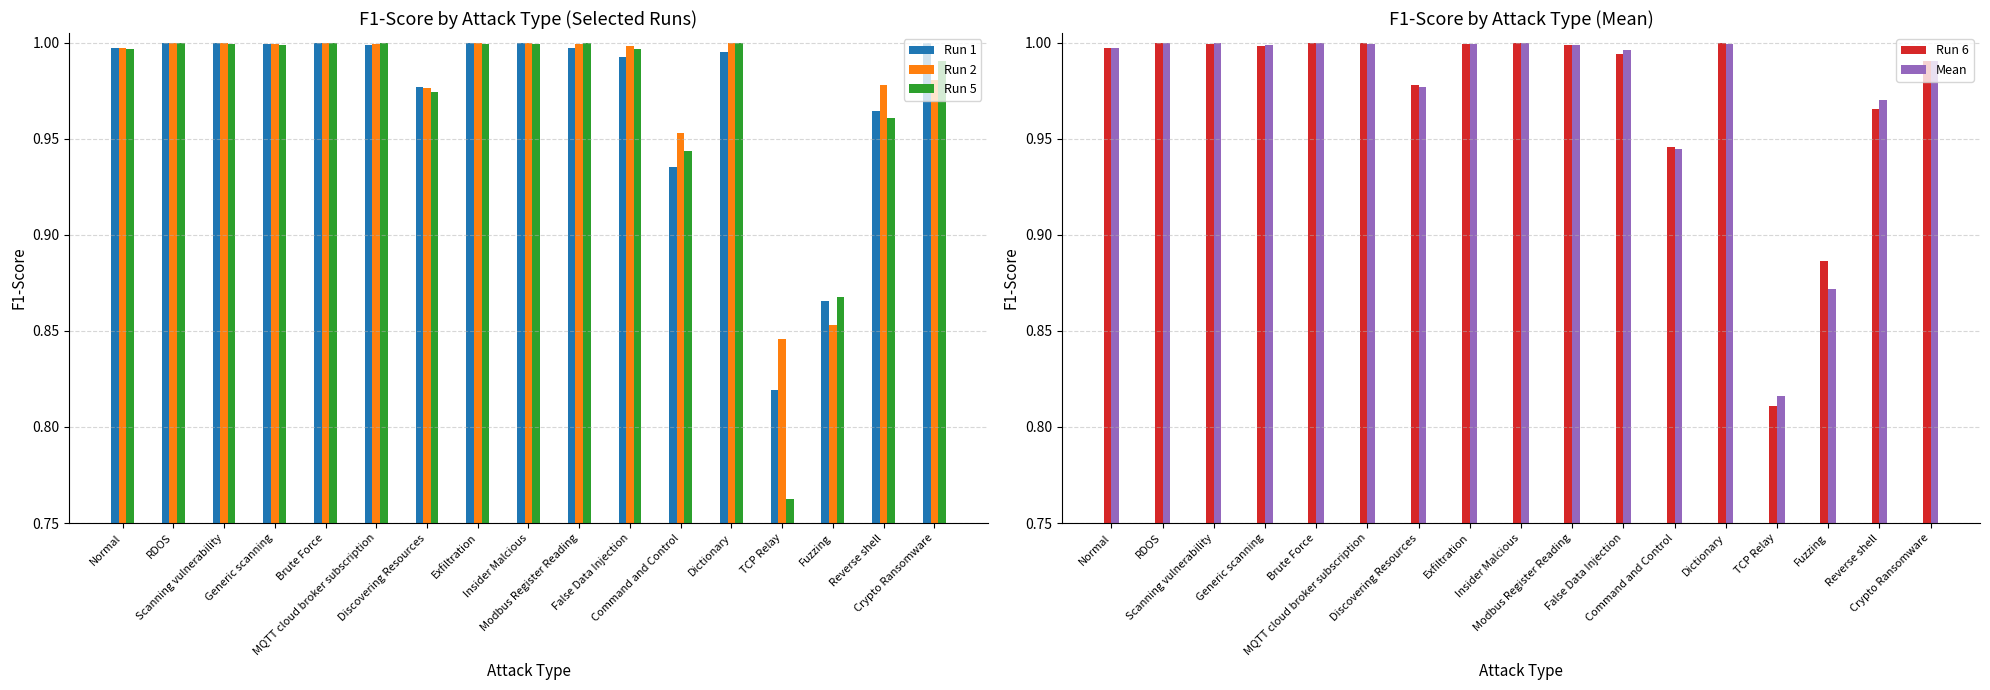

What is the label of the 7th bar from the left?

Discovering Resources